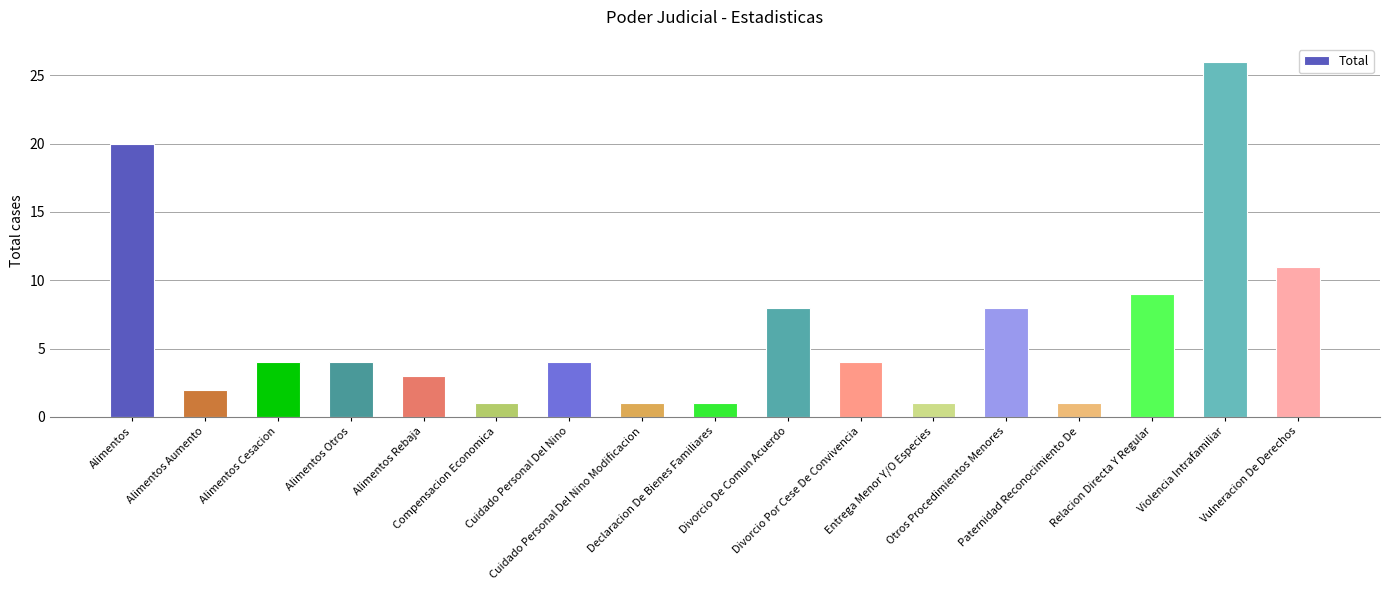

What is the maximum value shown in the chart?

26